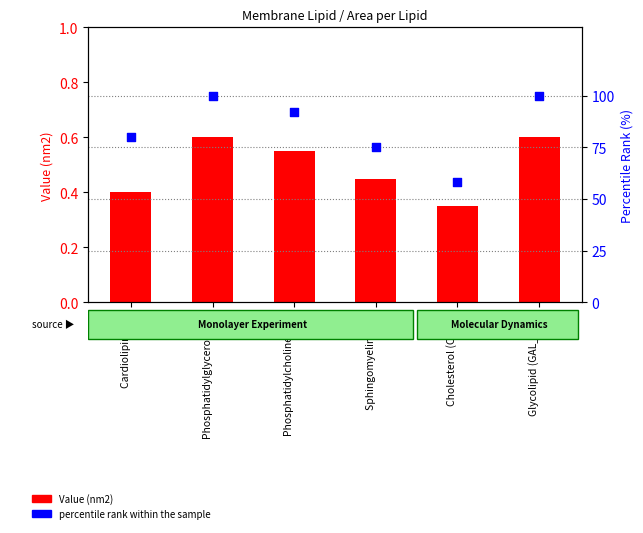

Which series has the largest total across all categories?

percentile rank within the sample